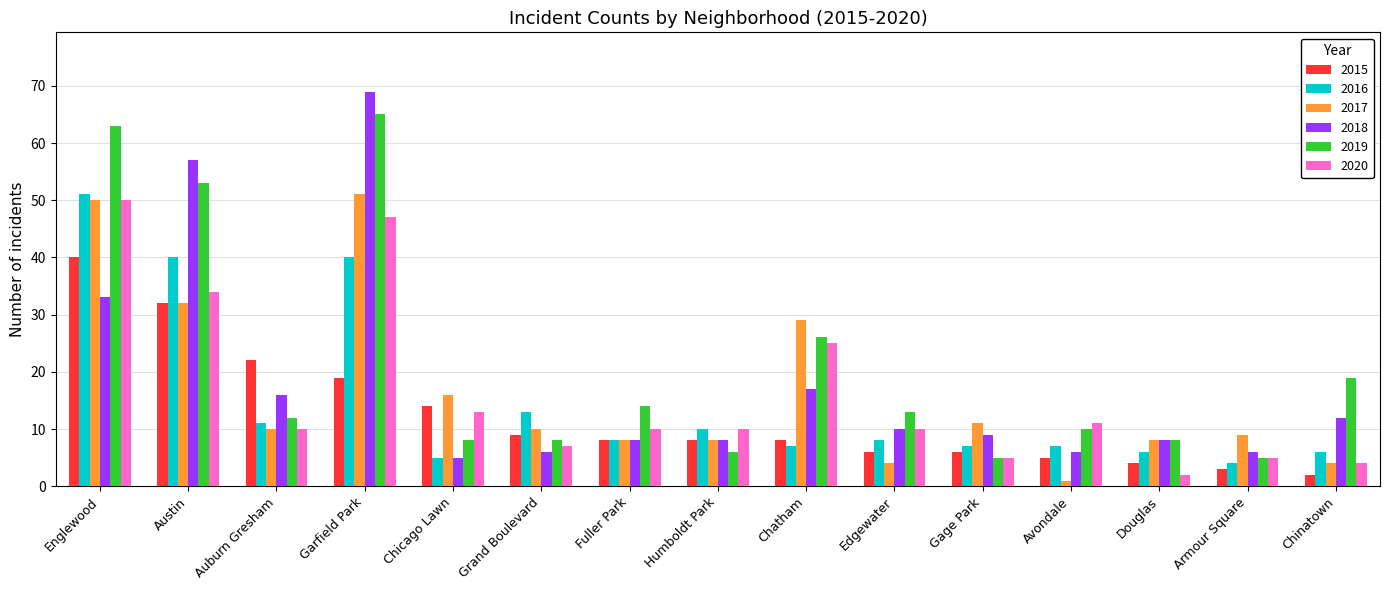

What is the difference between the 2015 values at Englewood and Chicago Lawn?

26